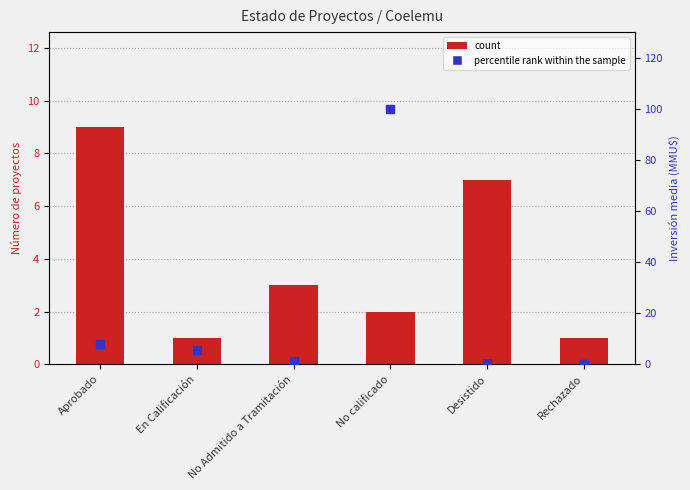

At how many categories does at least one series exceed 62?

1